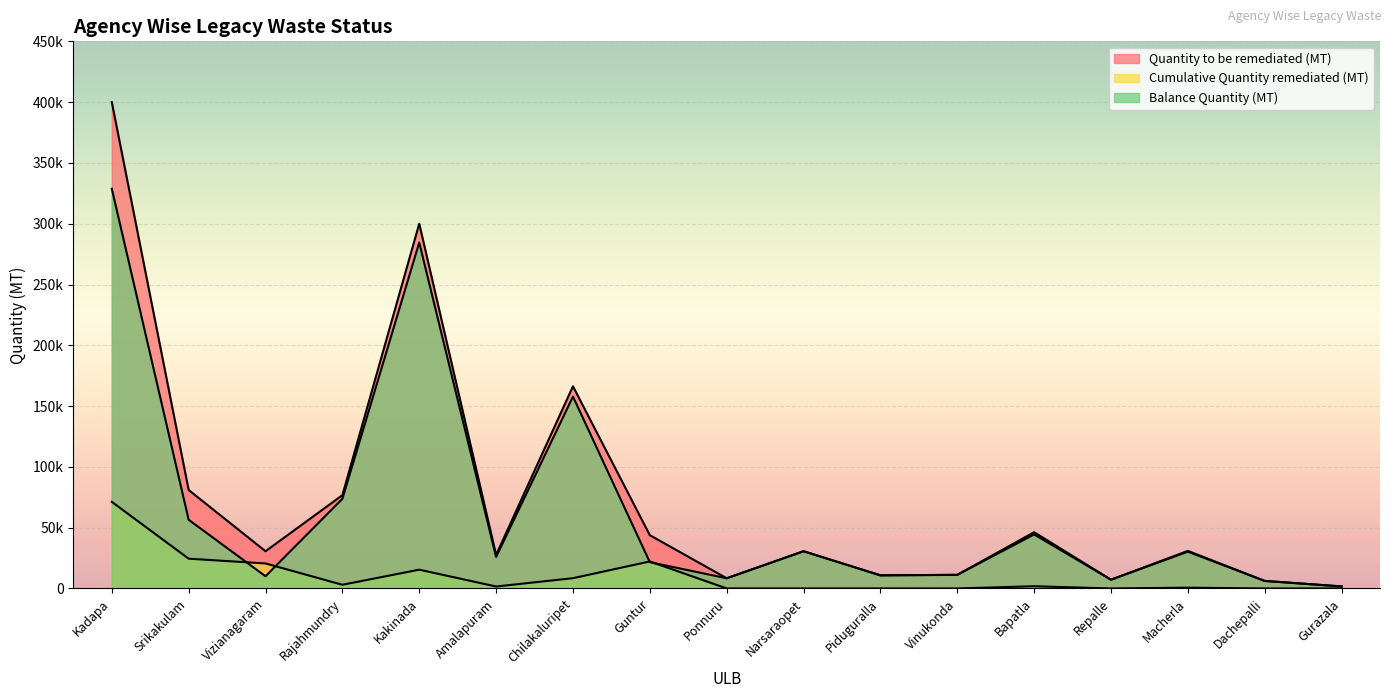

What is the difference between the Balance Quantity (MT) values at Ponnuru and Narsaraopet?

22233.0